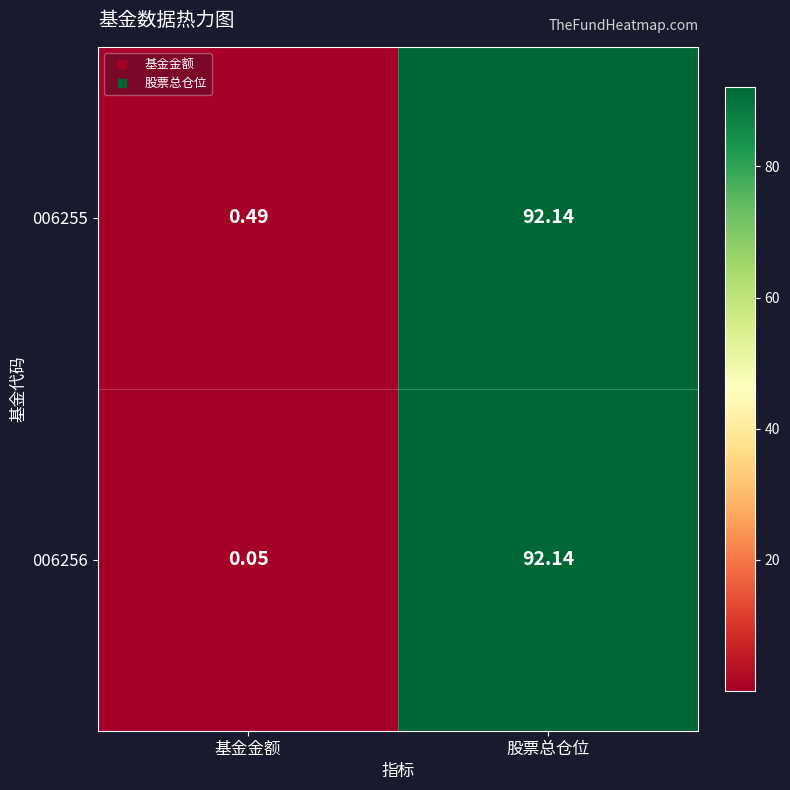

At which label does 006255 first exceed 92?

股票总仓位